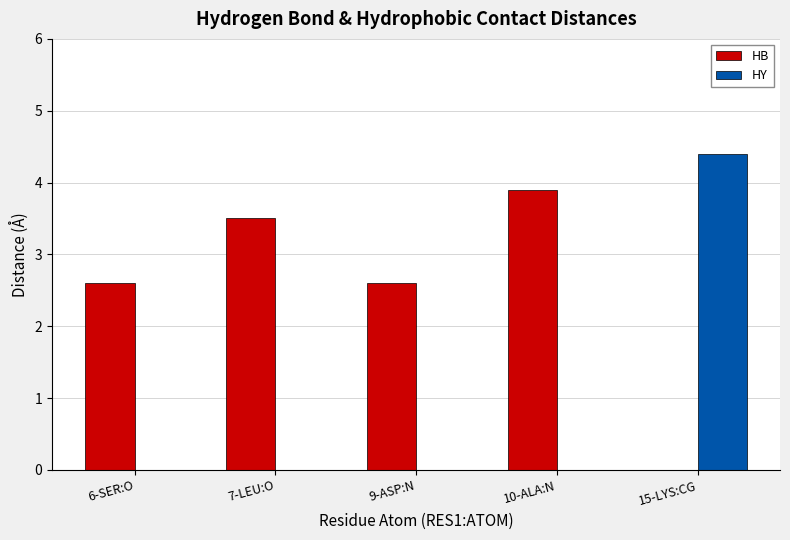

True or false: HB has a value of -1.8 at 15-LYS:CG.

False